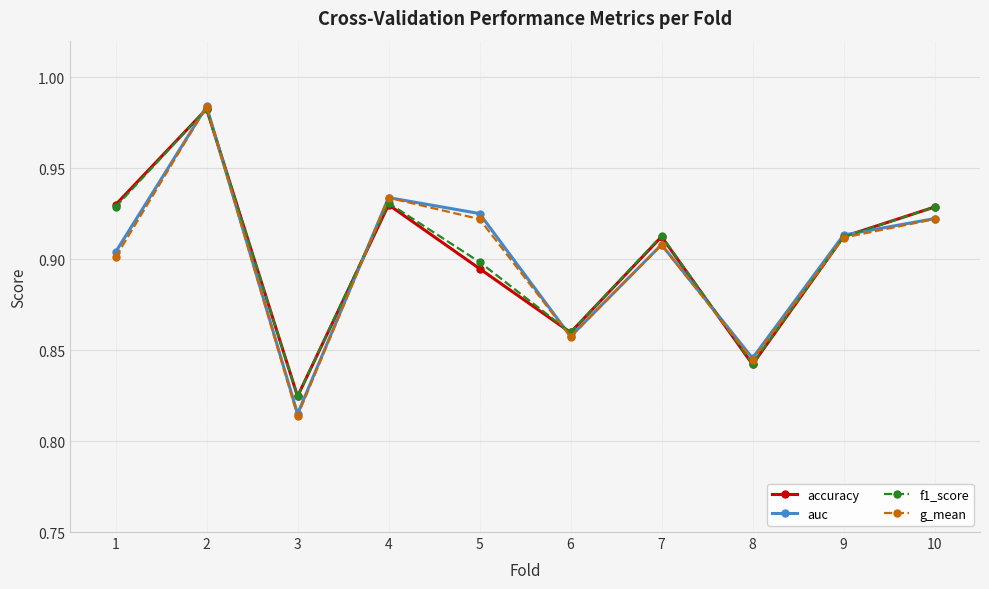

At how many categories does at least one series exceed 0?

10